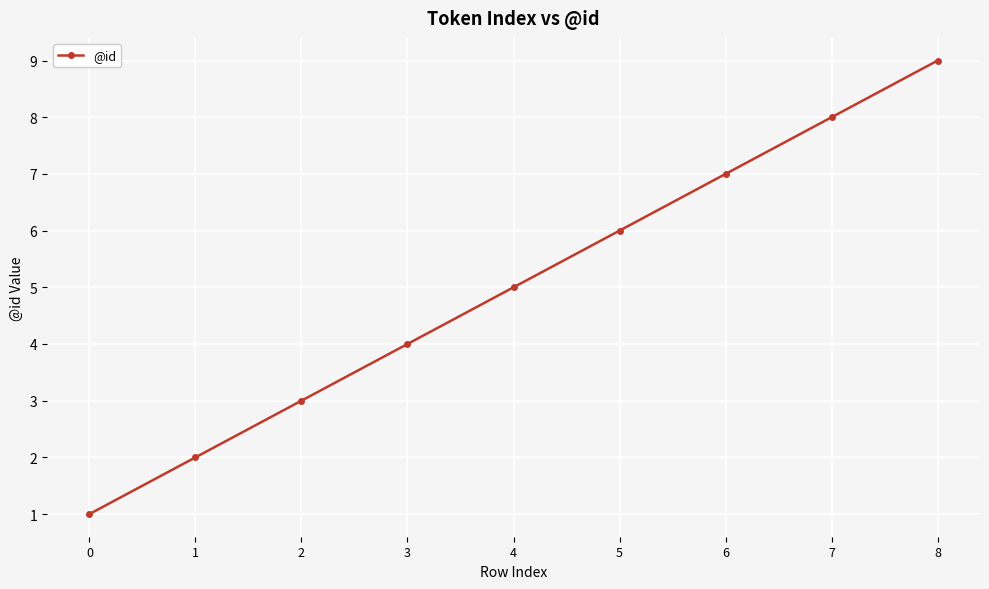

How many values are below 5?

4